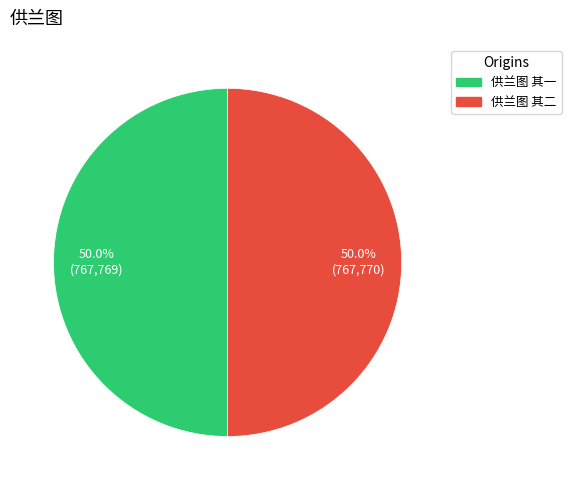

Approximately how many times larger is the value at 供兰图 其一 compared to 供兰图 其二?

1.0